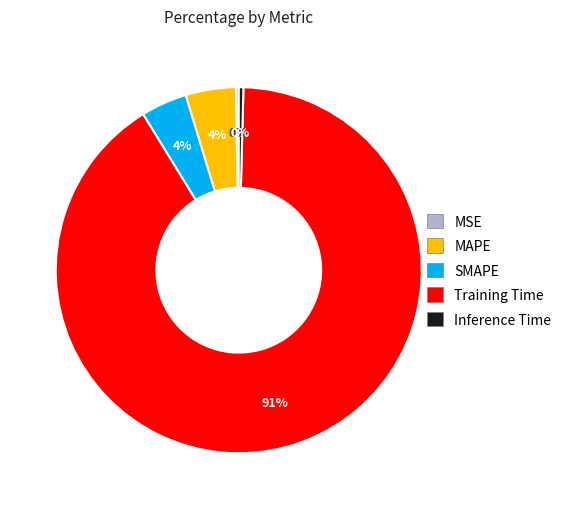

Do MAPE and Training Time together represent more than half of the pie?

Yes